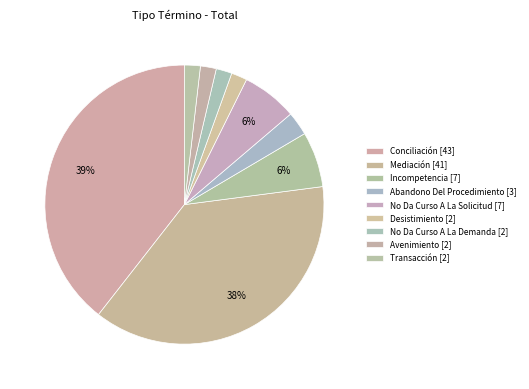

The Conciliación slice represents 39% of the pie. True or false?

True